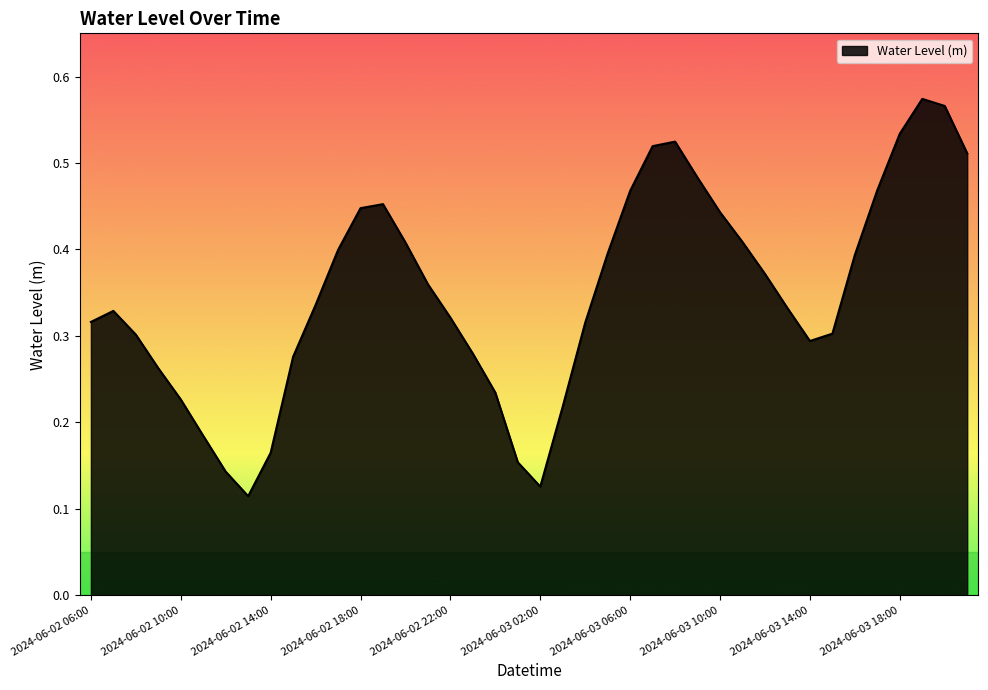

Is this an area chart (filled region under the line)?

Yes